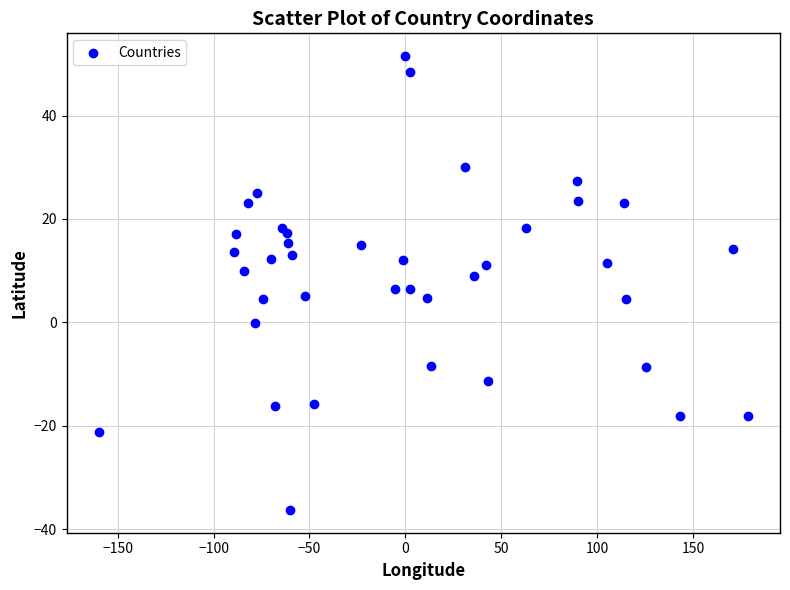

What is the range of X values (max minus min)?

338.2